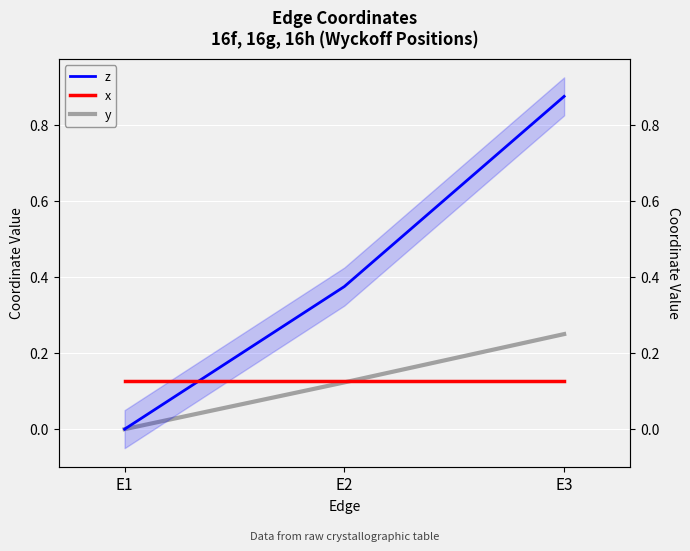

Rank the series at E2 from lowest to highest value.

y, x, z